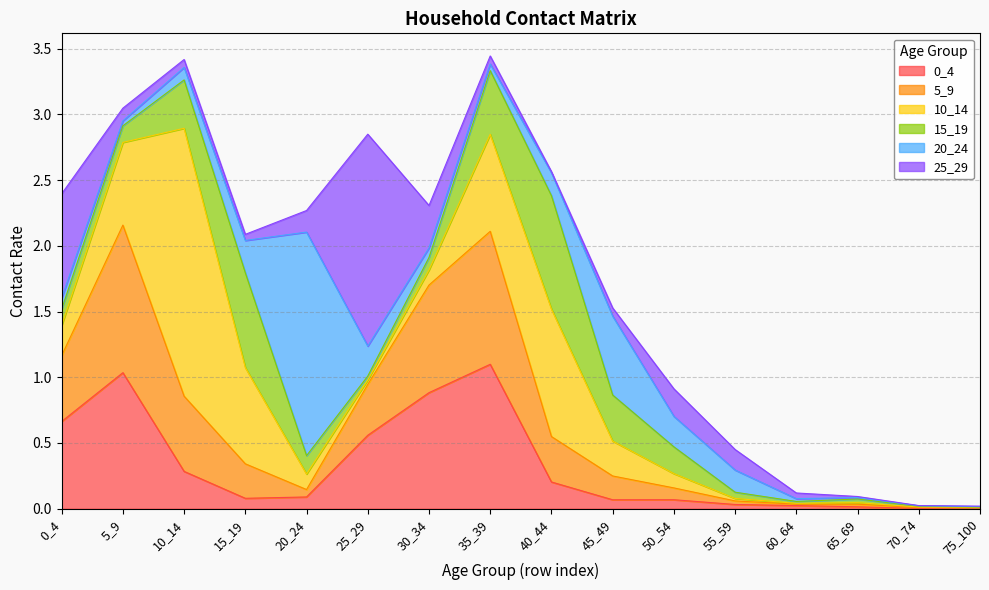

What is the sum of the 20_24 values at 60_64 and 30_34?

0.1